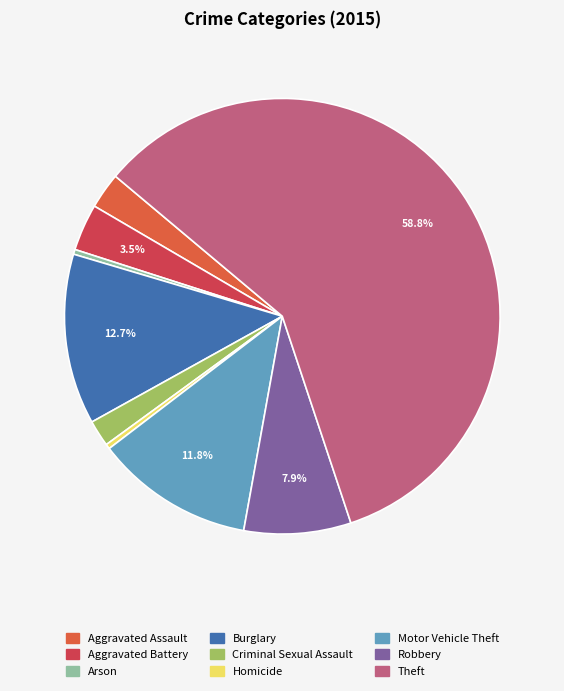

To the nearest percent, what percentage of the pie is Motor Vehicle Theft?

12%